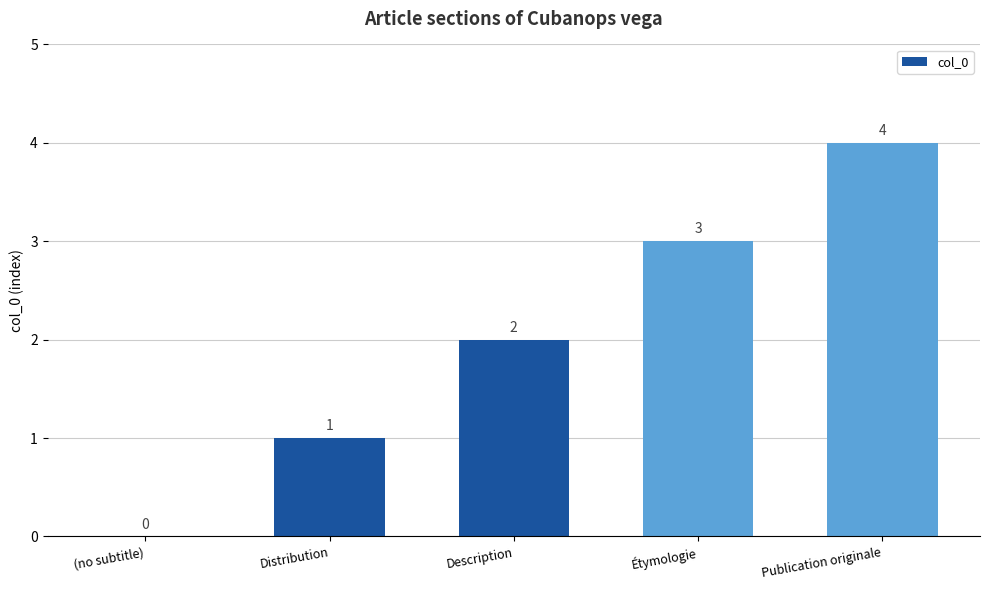

Which label corresponds to the largest value in the chart?

Publication originale